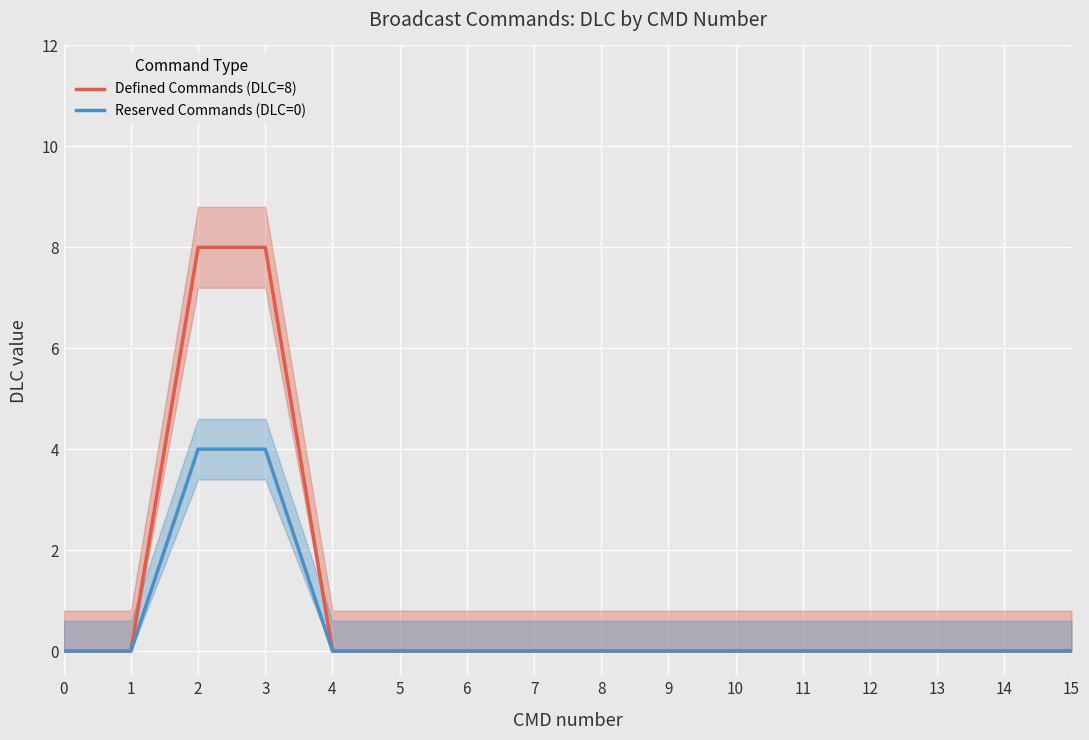

Reading left to right, extract all data points from this chart.

Defined Commands (DLC=8): 0=0	1=0	2=8	3=8	4=0	5=0	6=0	7=0	8=0	9=0	10=0	11=0	12=0	13=0	14=0	15=0
Reserved Commands (DLC=0): 0=0	1=0	2=4	3=4	4=0	5=0	6=0	7=0	8=0	9=0	10=0	11=0	12=0	13=0	14=0	15=0